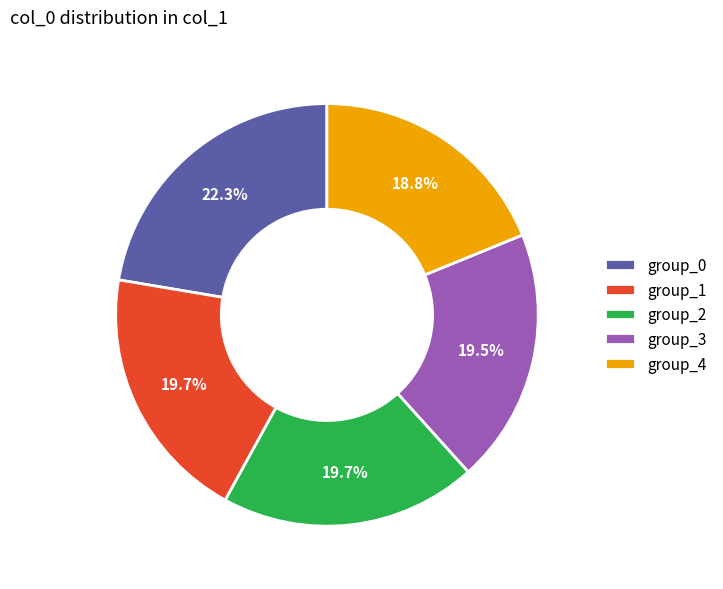

Do group_0 and group_3 together represent more than half of the pie?

No